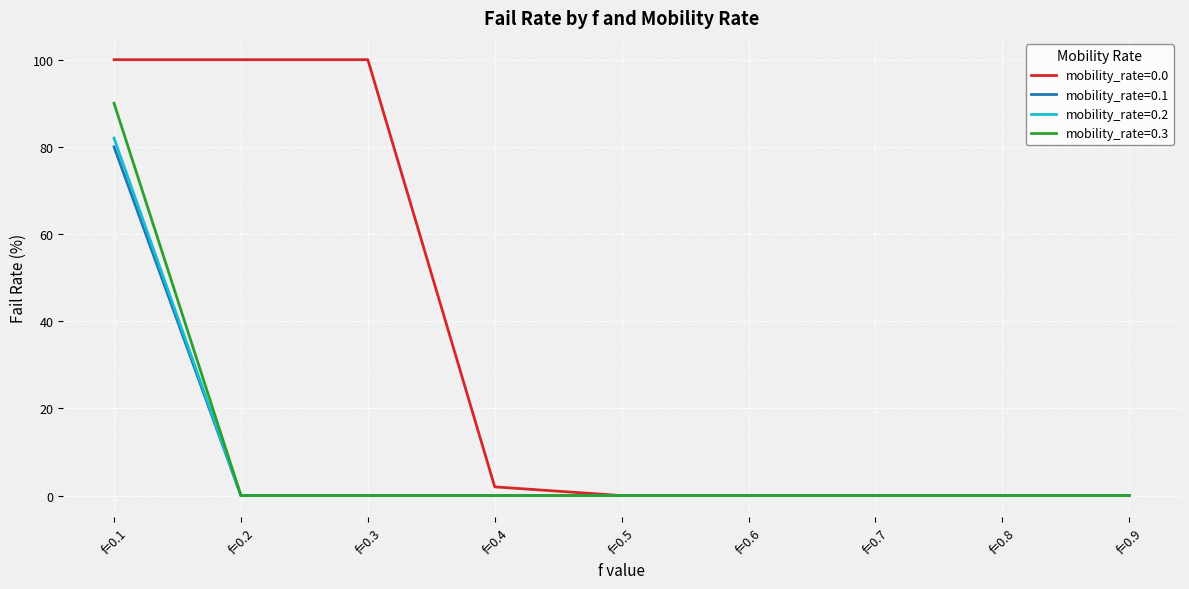

Which series has the largest total across all categories?

mobility_rate=0.0